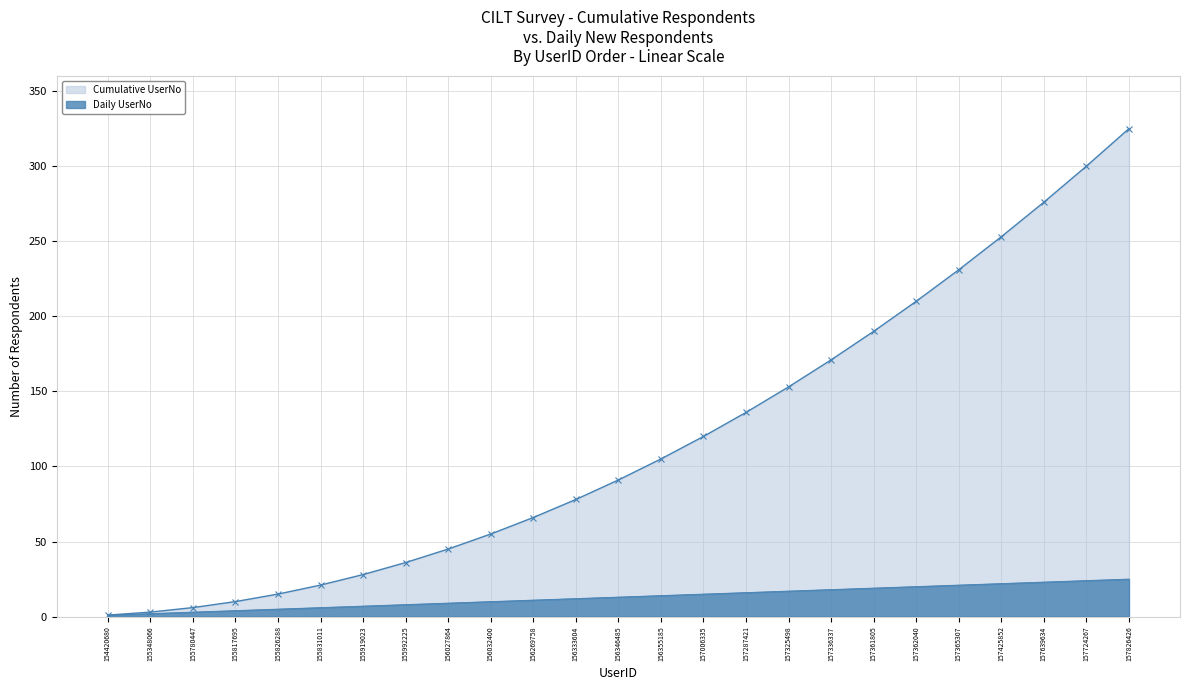

Approximately how many times larger is the value at 157006335 compared to 157425852?

0.5